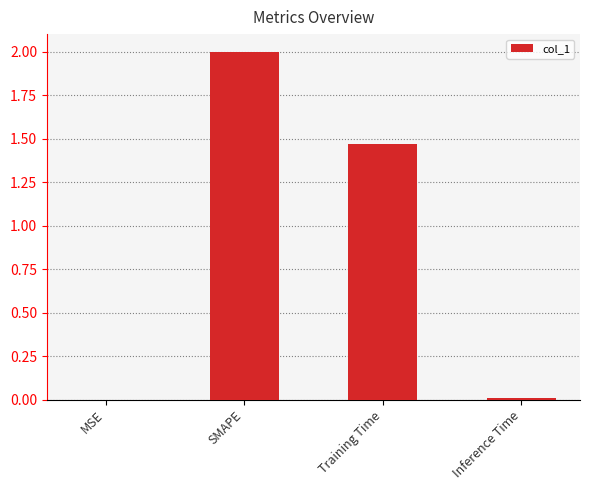

Count the number of data series in this chart.

1